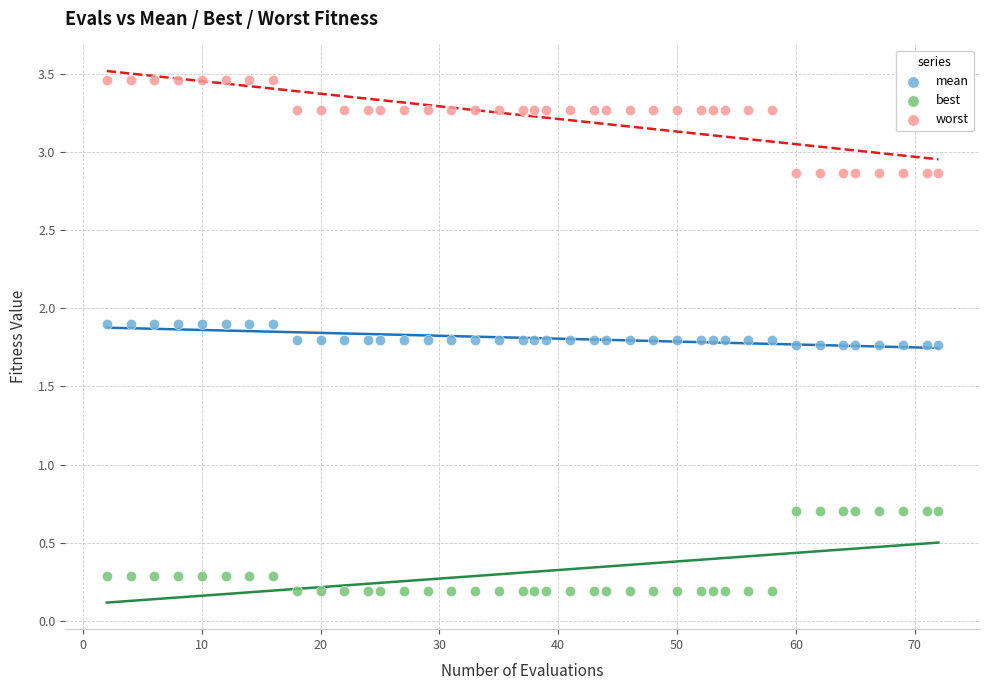

What is the X range (max minus min) for the scatter plot?

70.0